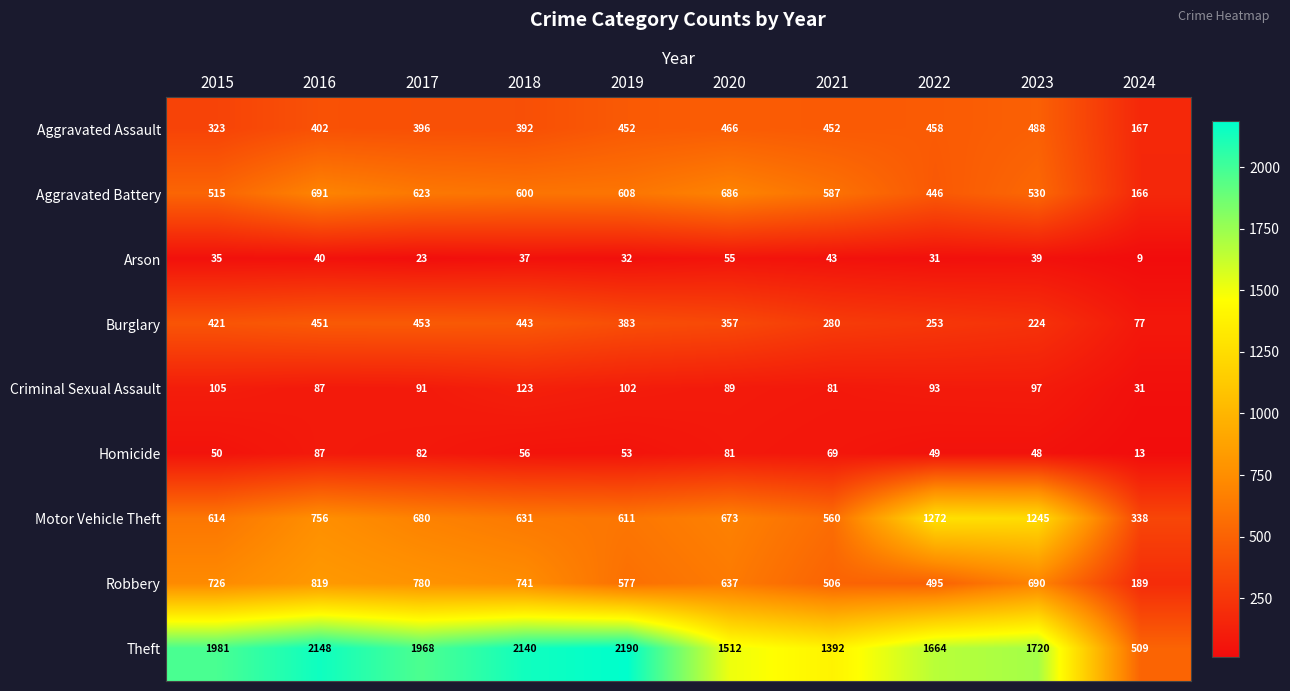

How many values in the Arson series are below 37?

5